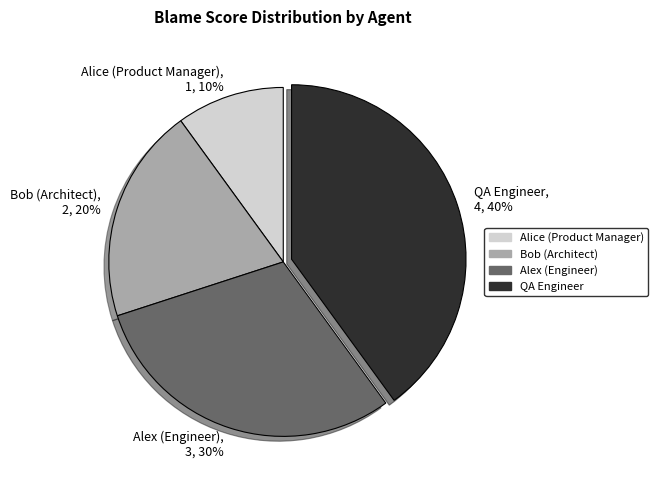

Rank the categories by value from highest to lowest.

QA Engineer, Alex (Engineer), Bob (Architect), Alice (Product Manager)